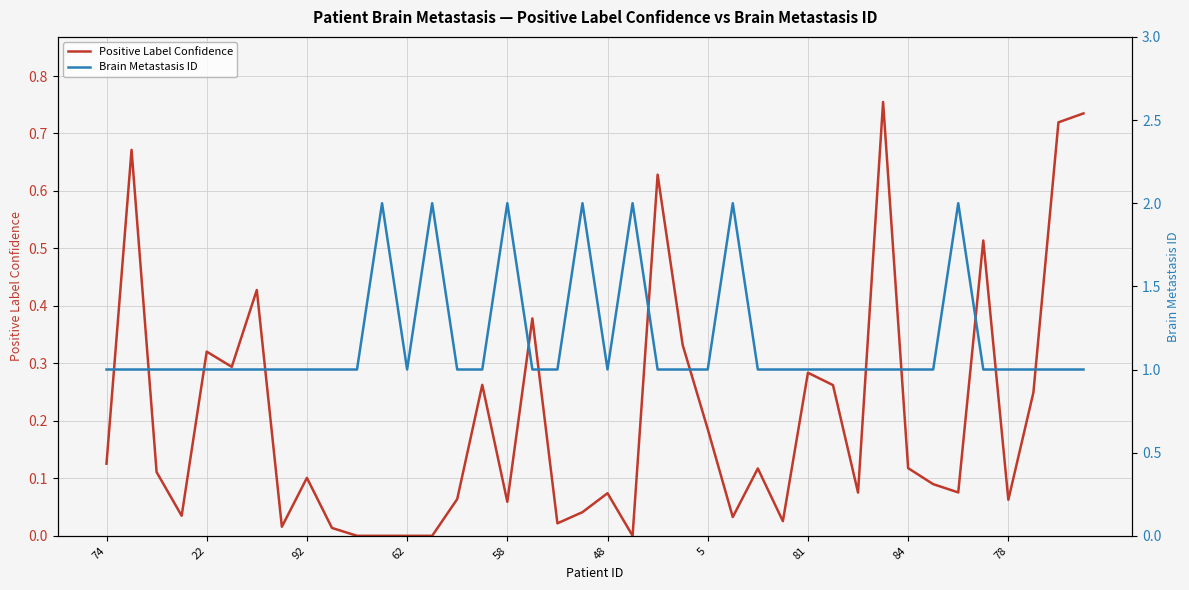

What is the maximum value for Brain Metastasis ID?

2.0